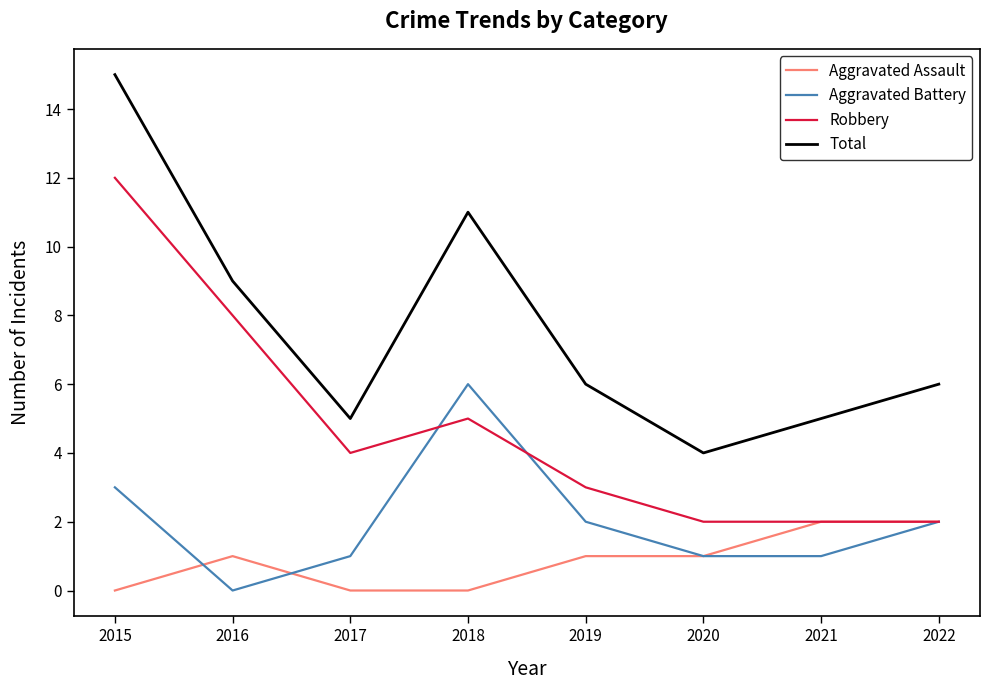

True or false: Robbery has a value of 18 at 2015.

False